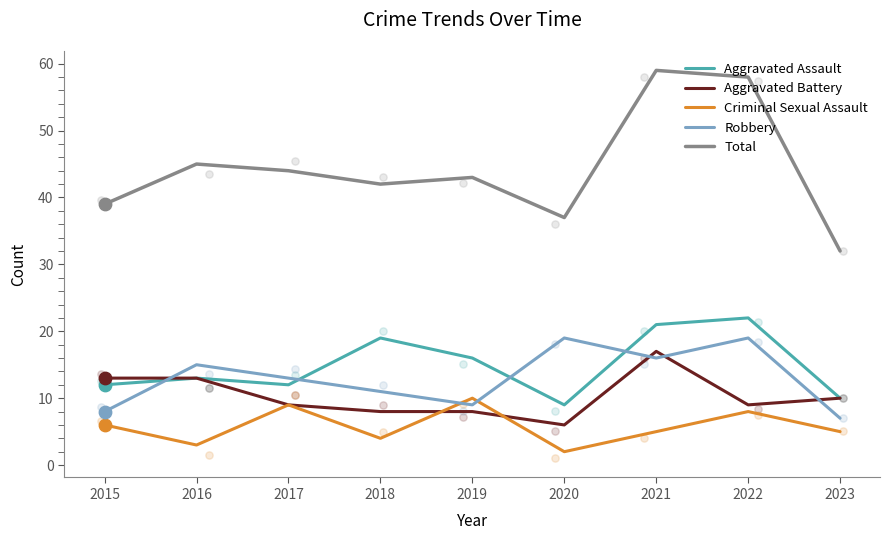

Which series has the largest total across all categories?

Total